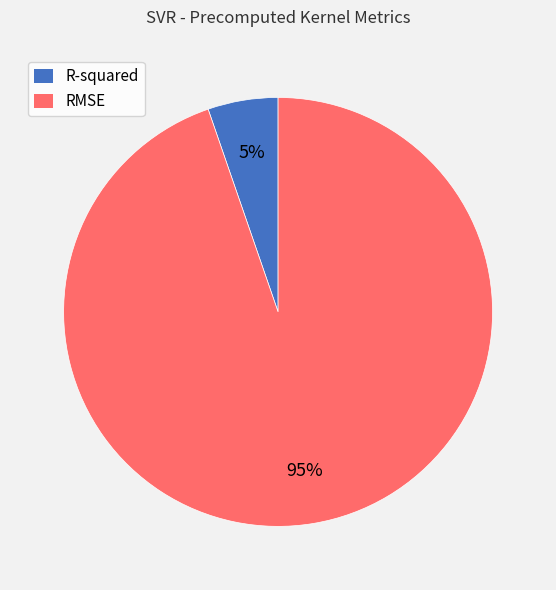

To the nearest percent, what is the combined percentage of R-squared and RMSE?

100%